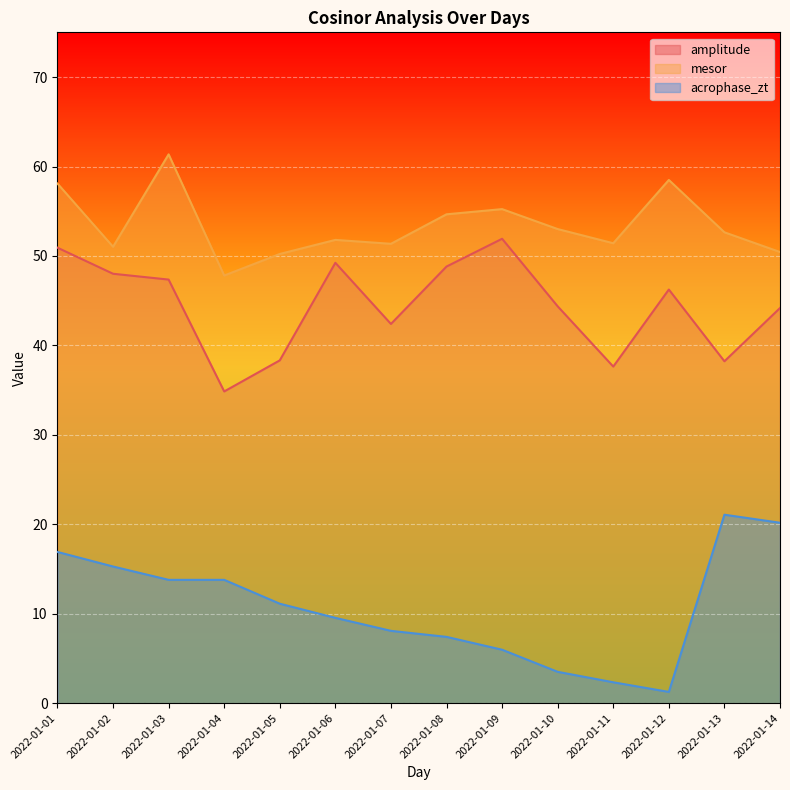

True or false: mesor and amplitude cross at least once.

False